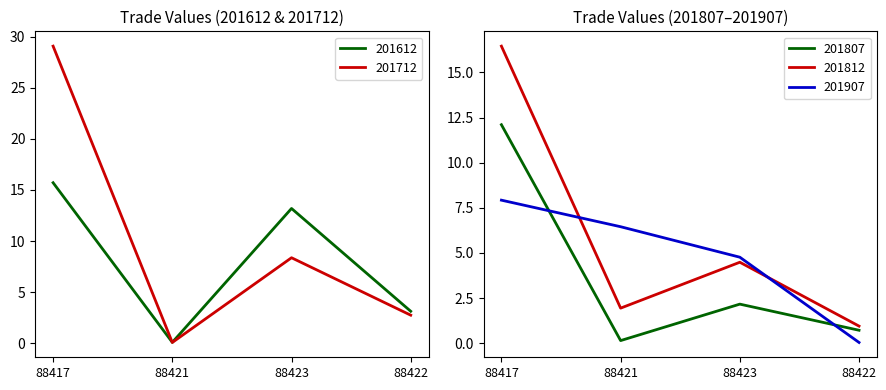

Which series has the largest range (max minus min)?

201712